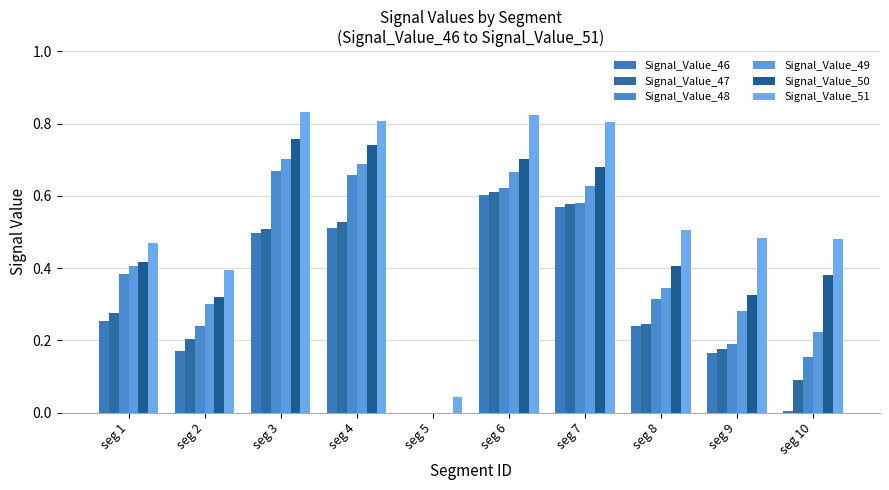

Between seg 9 and seg 3, which is larger?

seg 3